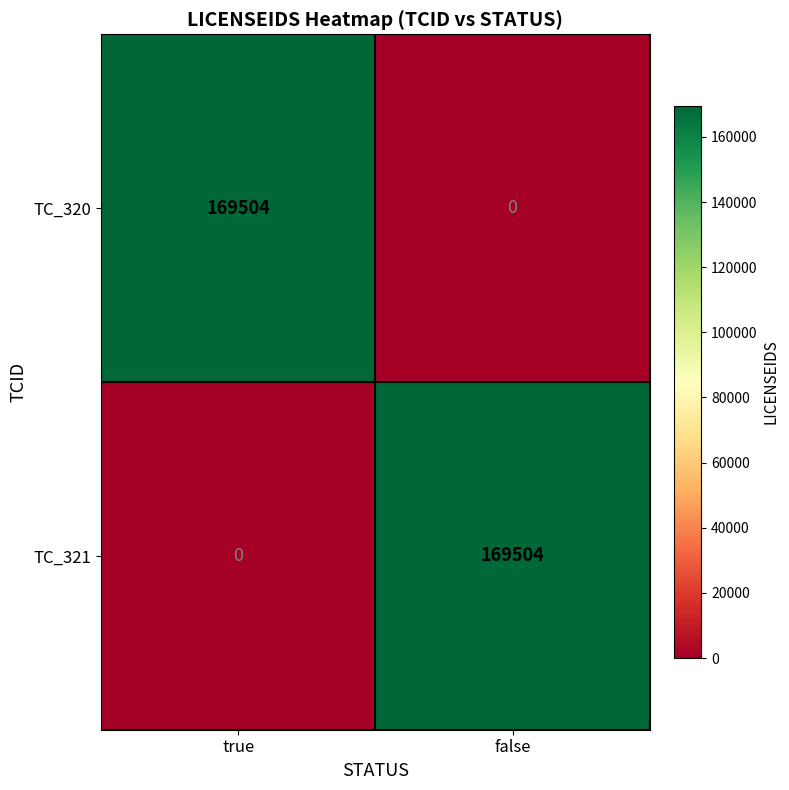

How many categories are shown in the chart?

2